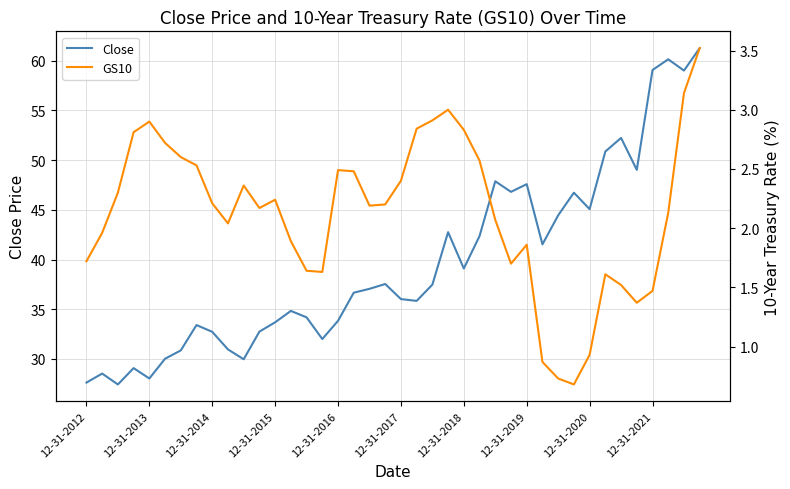

The GS10 series shows 2.6 at 25. True or false?

True